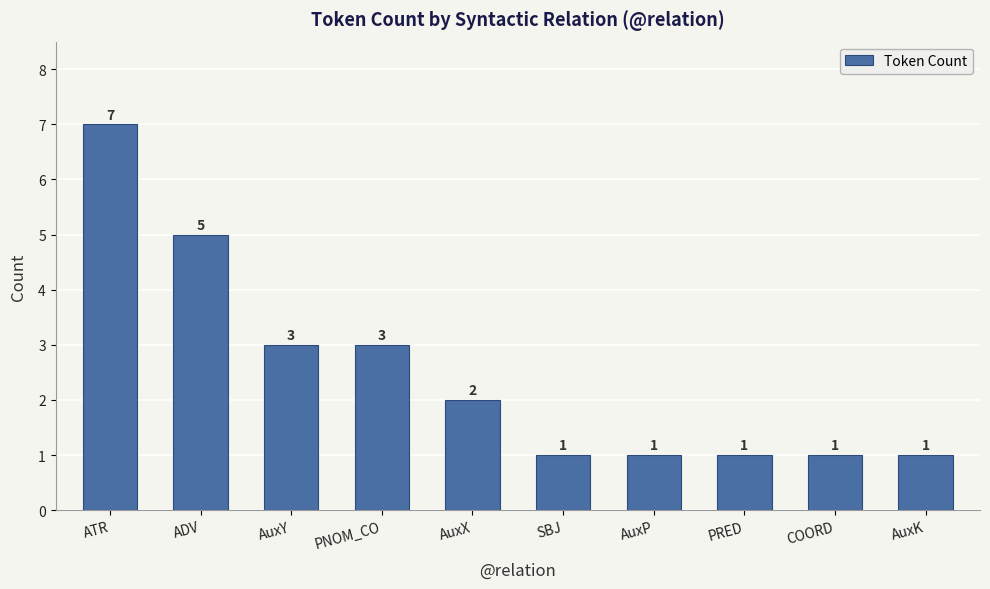

How many series are shown in this chart?

1